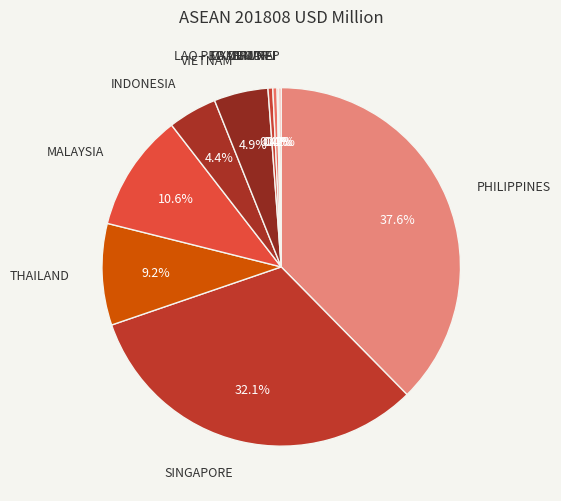

Does INDONESIA represent more than half of the total?

No